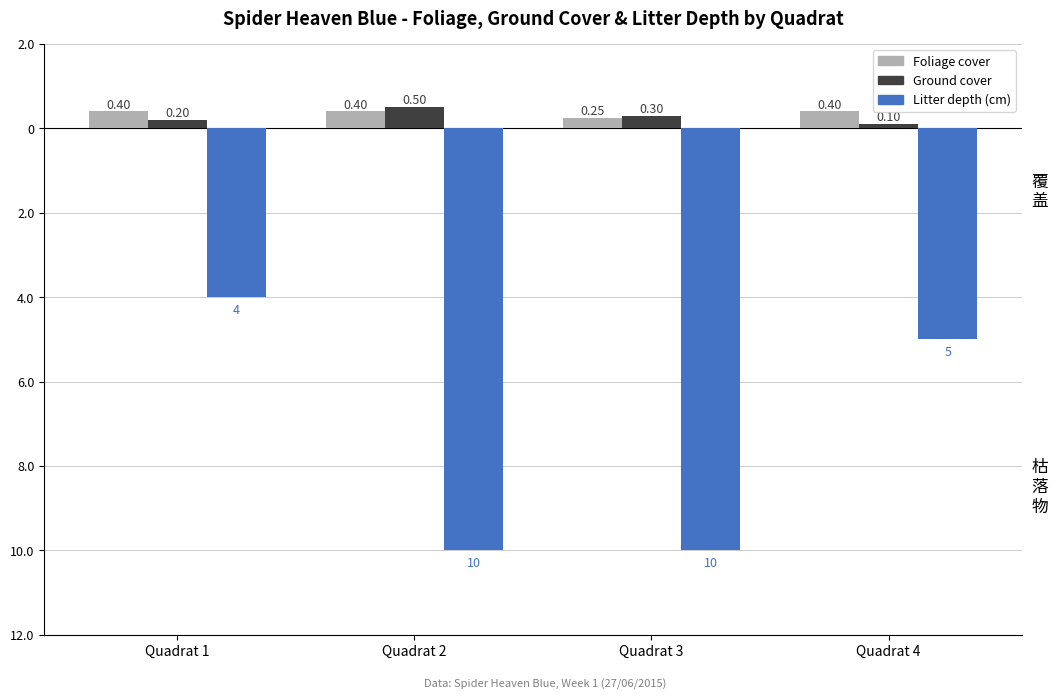

Are the bars grouped side by side (vs. stacked)?

Yes